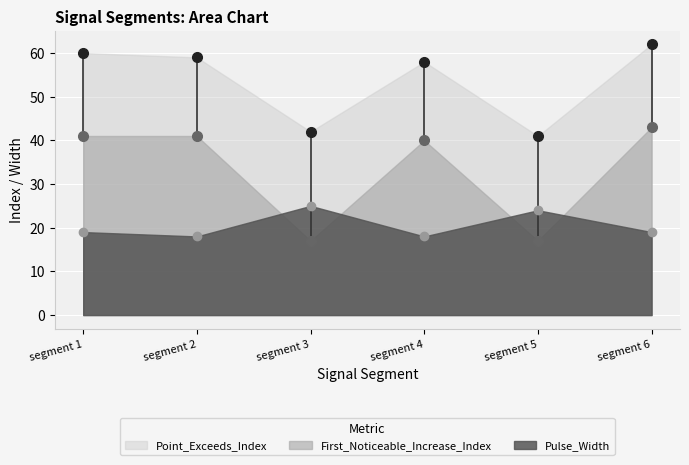

How many values in the Point_Exceeds_Index series exceed 59?

2